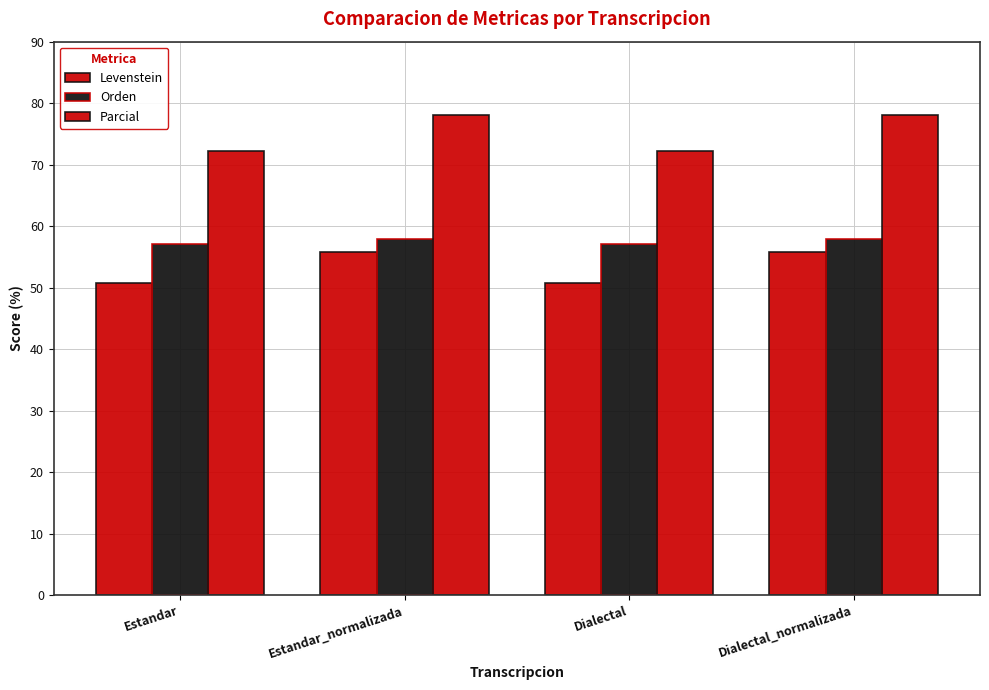

List the series in order of their overall mean, lowest first.

Levenstein, Orden, Parcial